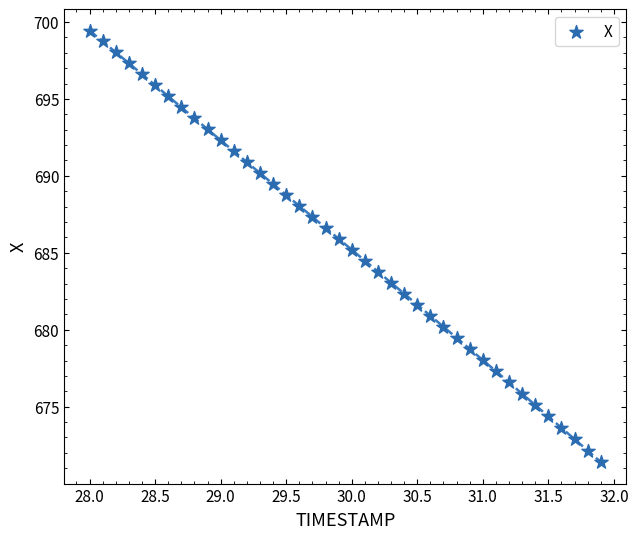

What is the range of Y values (max minus min)?

28.0